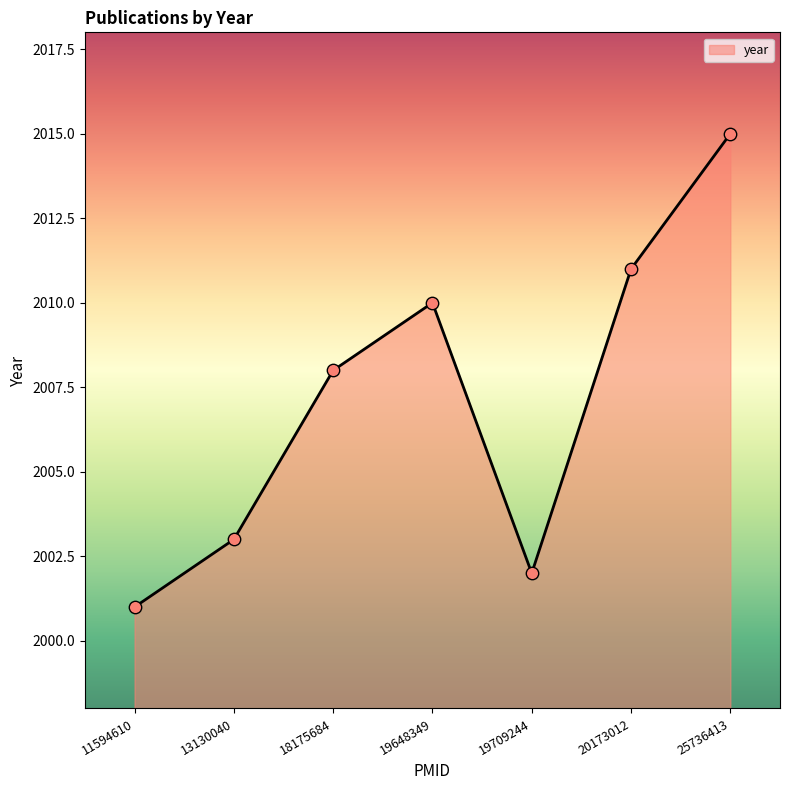

Between 11594610 and 20173012, which is larger?

20173012